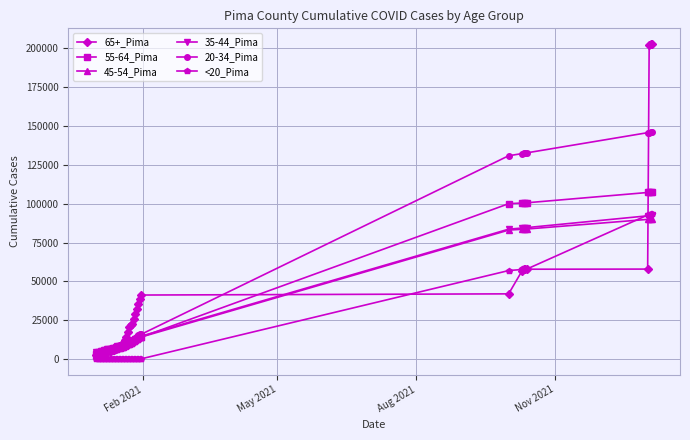

How many lines are shown in the chart?

6